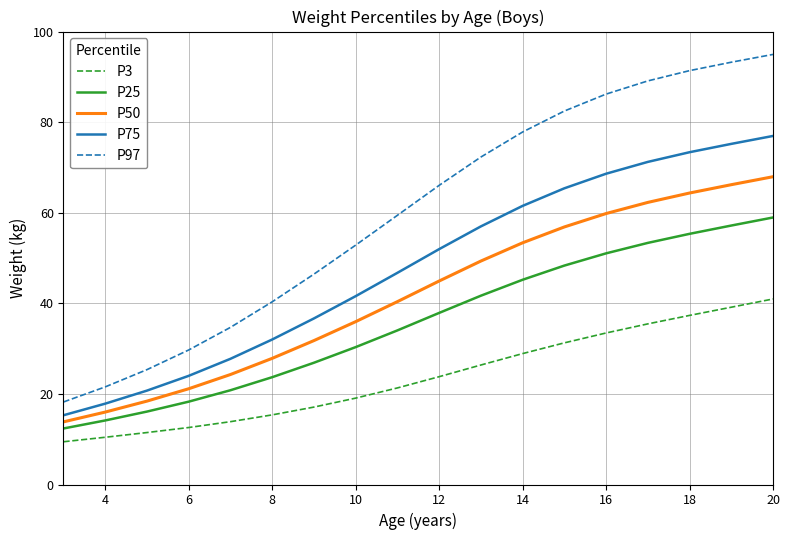

Count the number of categories in the chart.

18